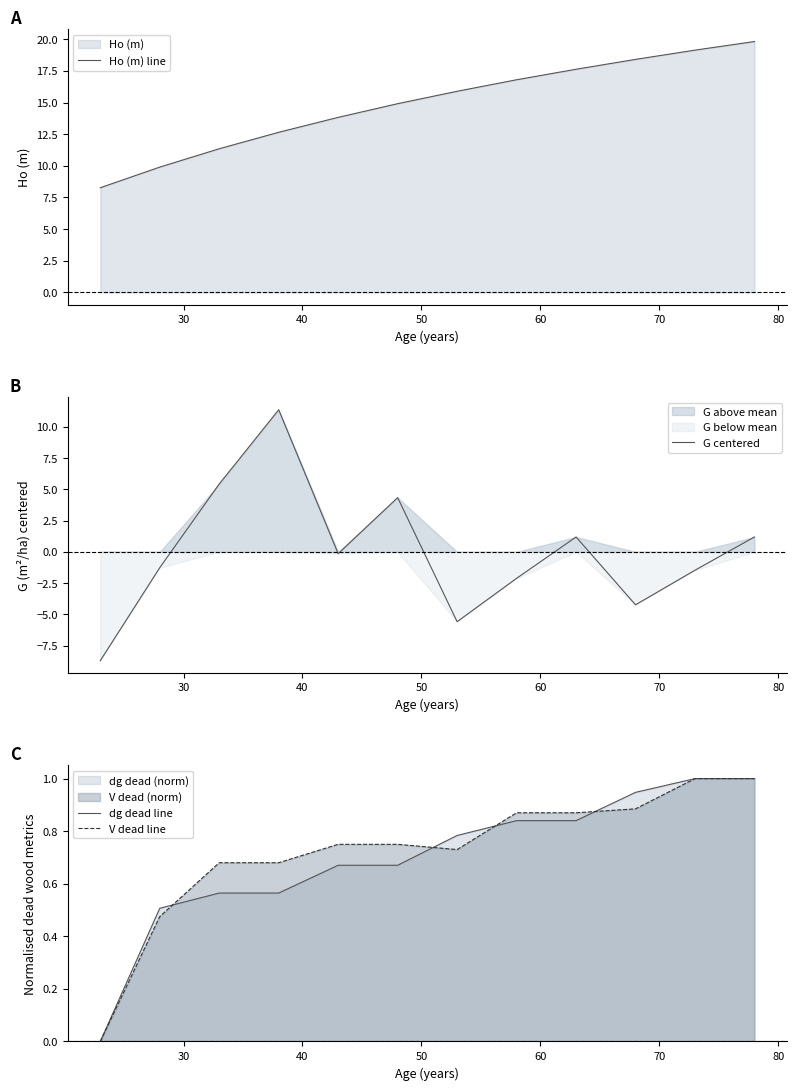

What is the difference between the maximum and minimum values in the G centered series?

20.1